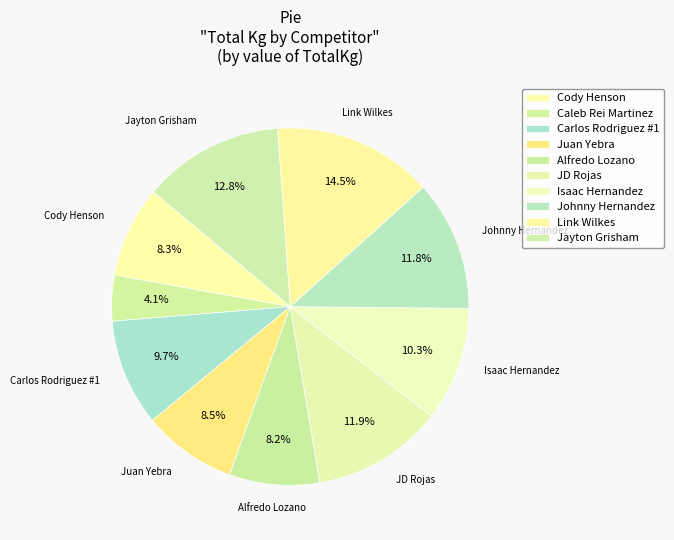

Count the number of slices in the pie.

10